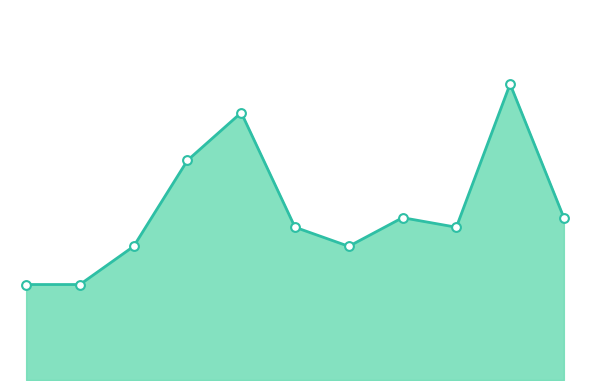

Is this an area chart (filled region under the line)?

Yes